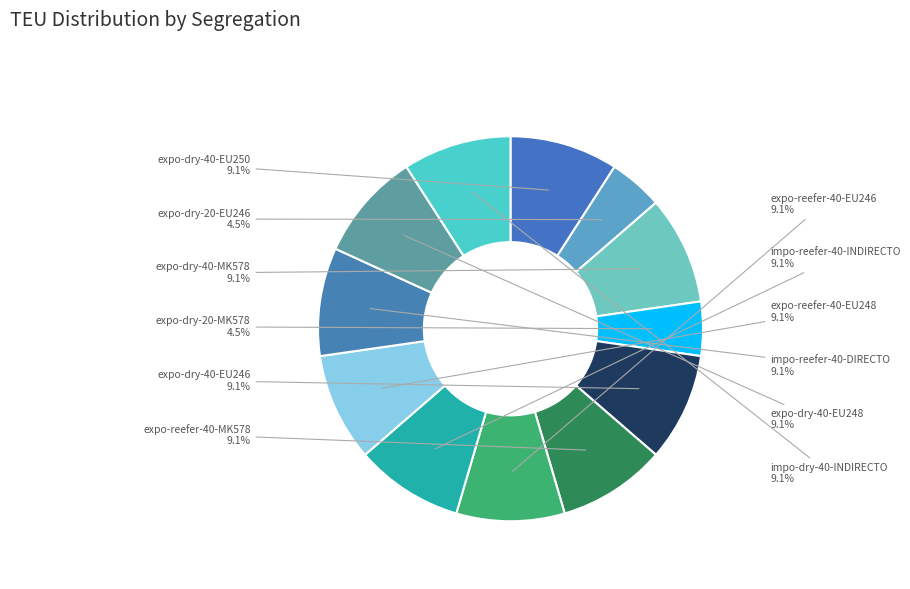

How many segments does this pie chart have?

12